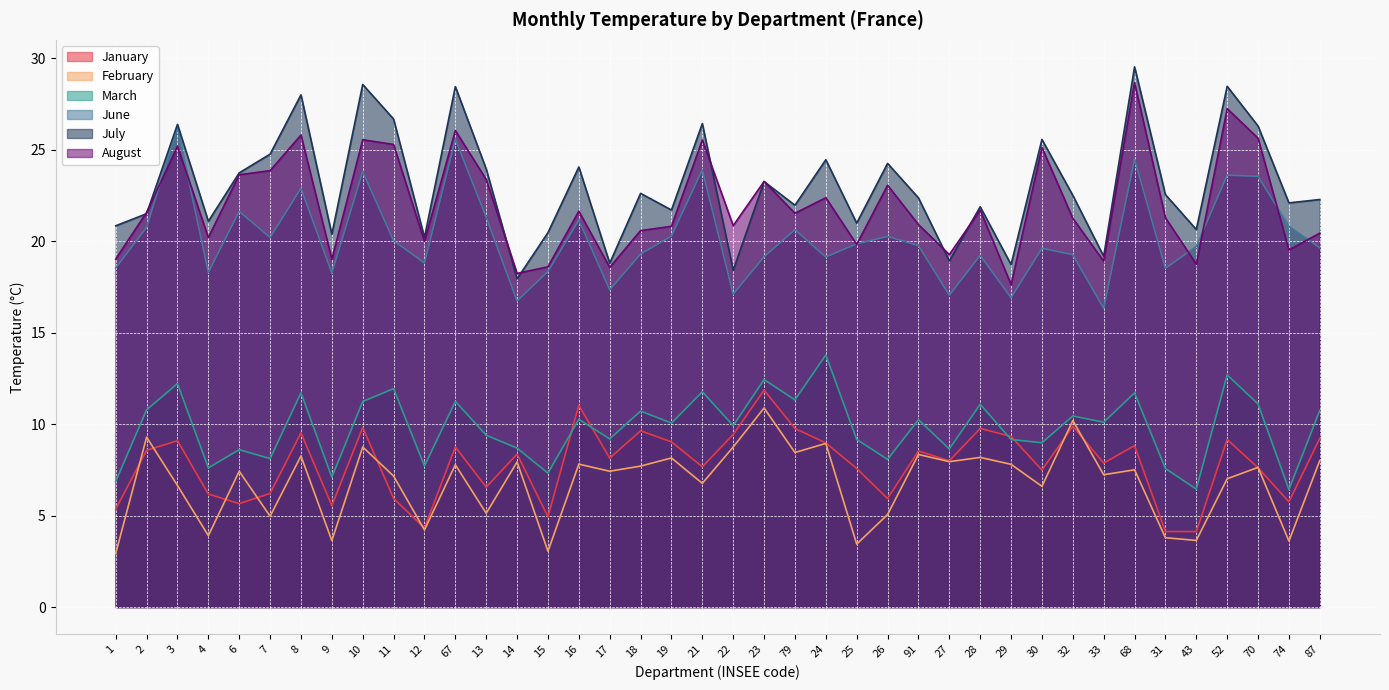

At which label does July first exceed 22?

3